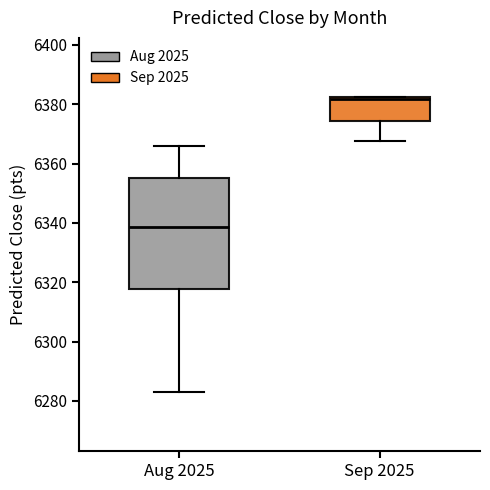

Which box's median line is the lowest?

Aug 2025